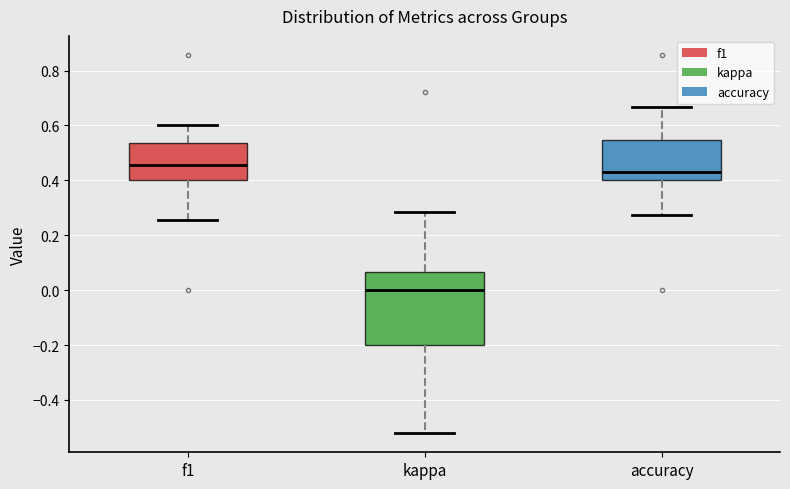

Reading left to right, read every box against the y-axis: the position of its median line, the range the box covers, and the ends of its whiskers. The values are not printed on the chart, so give them approximately, as read against the axis.

f1: median 0.46, box 0.40 to 0.54, whiskers 0.26 to 0.60
kappa: median 0.00, box -0.20 to 0.06, whiskers -0.52 to 0.28
accuracy: median 0.42, box 0.40 to 0.54, whiskers 0.28 to 0.66